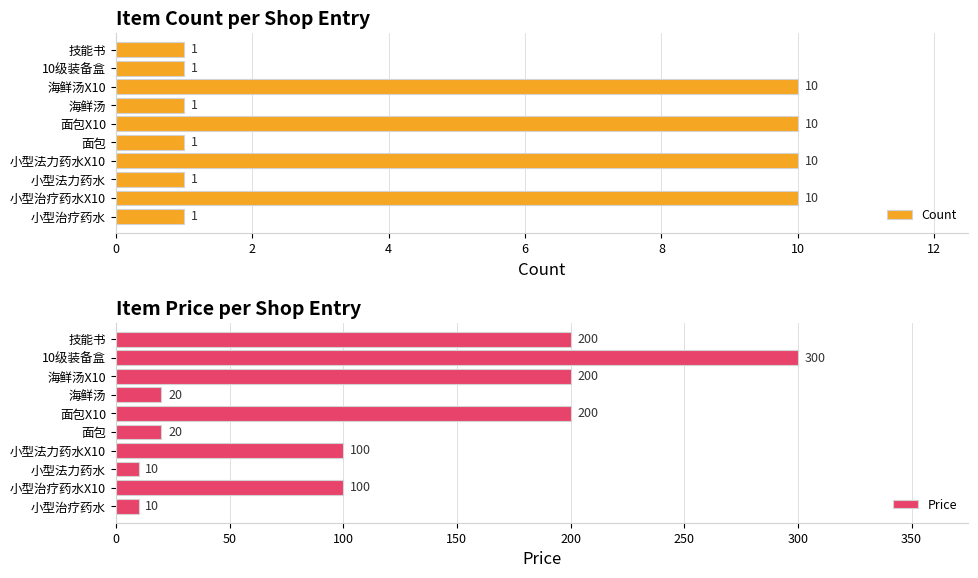

What is the difference between the maximum and second lowest values in the Count series?

9